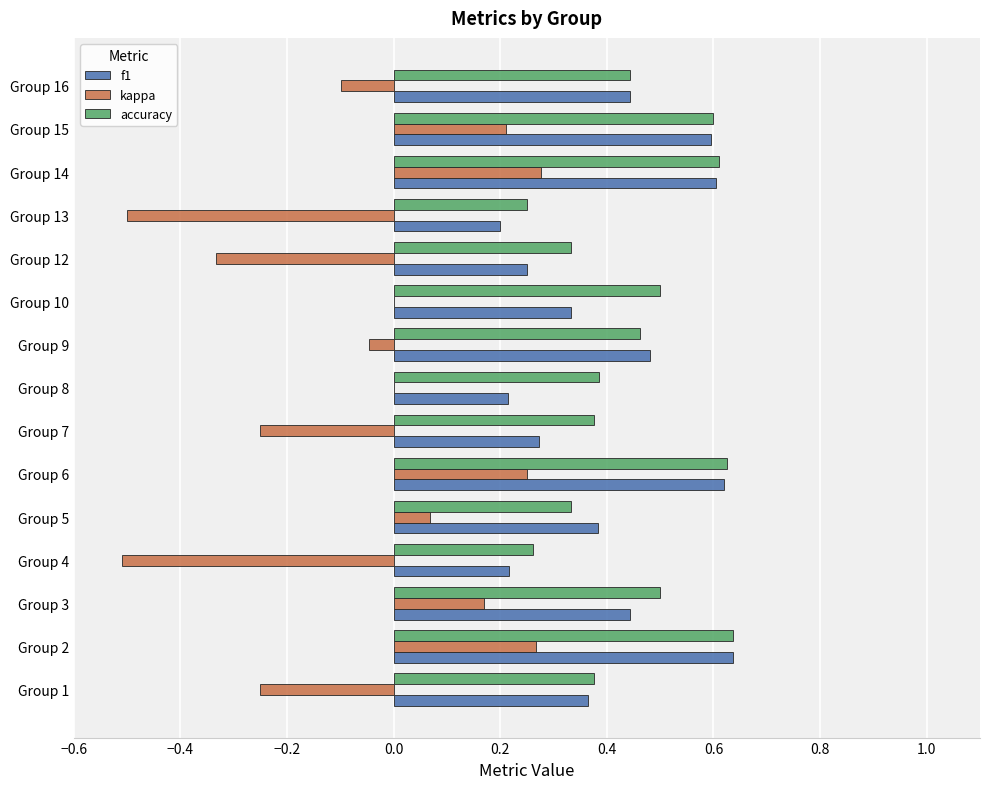

How many series are shown in this chart?

3